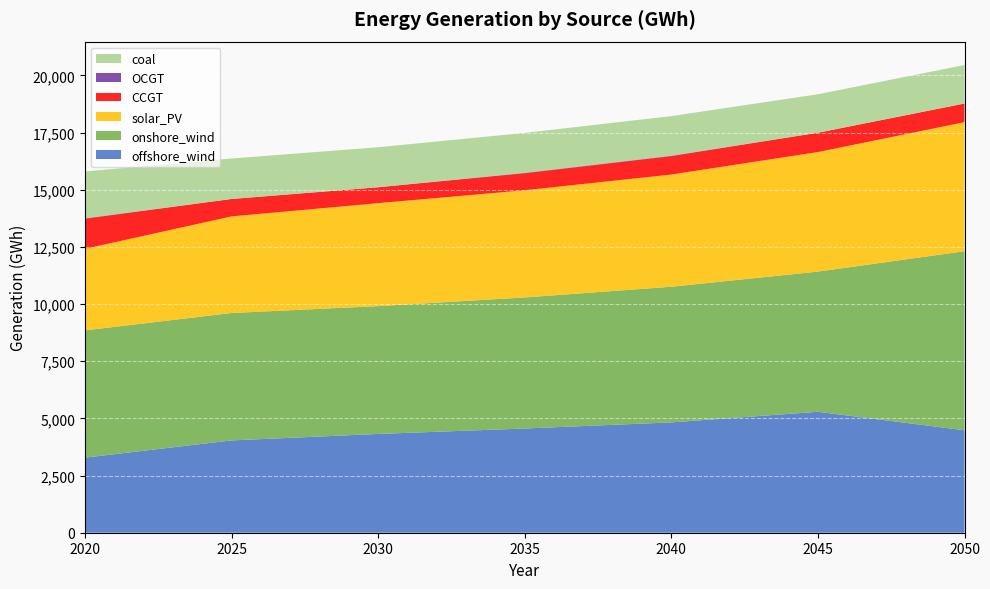

Reading left to right, what are all the values shown in this chart?

offshore_wind: 3283.1	4037.2	4319.7	4557.8	4825.5	5289.8	4480.8
onshore_wind: 5565.3	5571.6	5589.7	5731.3	5931.8	6129.9	7830.2
solar_PV: 3566.5	4224.2	4502.6	4687.3	4907.1	5227.5	5644.3
CCGT: 1318.6	762.7	697.4	745.9	807.0	845.4	816.2
OCGT: 17.3	0.0	0.0	17.3	17.3	0.0	0.0
coal: 2047.8	1769.3	1748.7	1745.8	1730.3	1682.3	1682.3